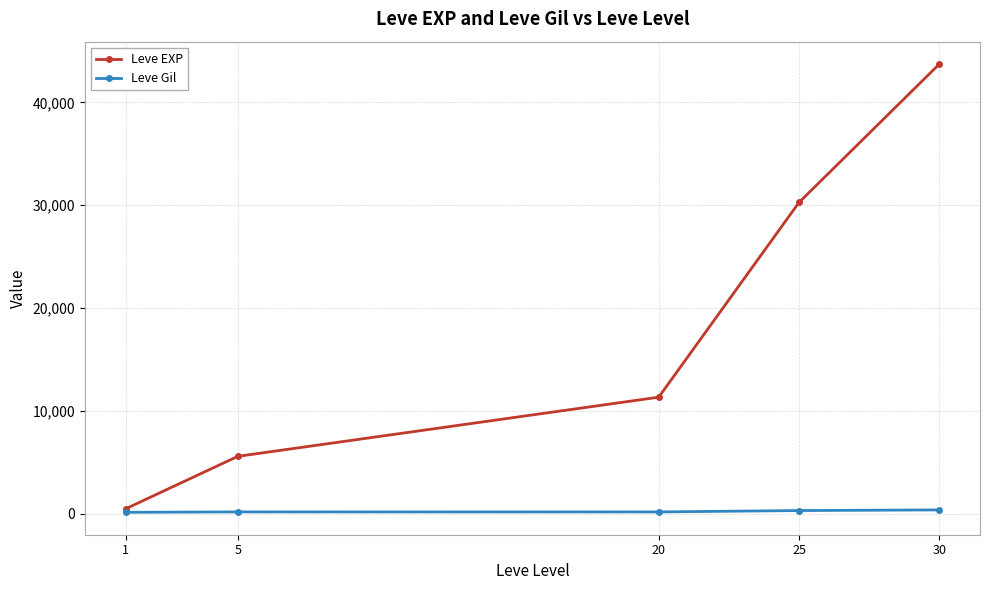

Between 20 and 30, which series saw the biggest shift?

Leve EXP